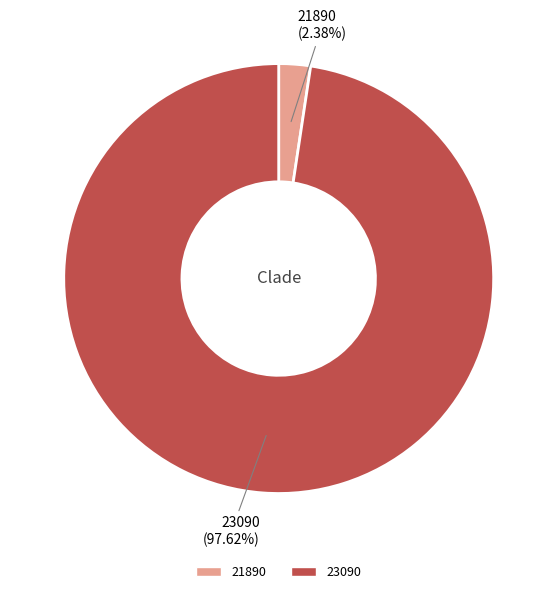

How many segments does this pie chart have?

2